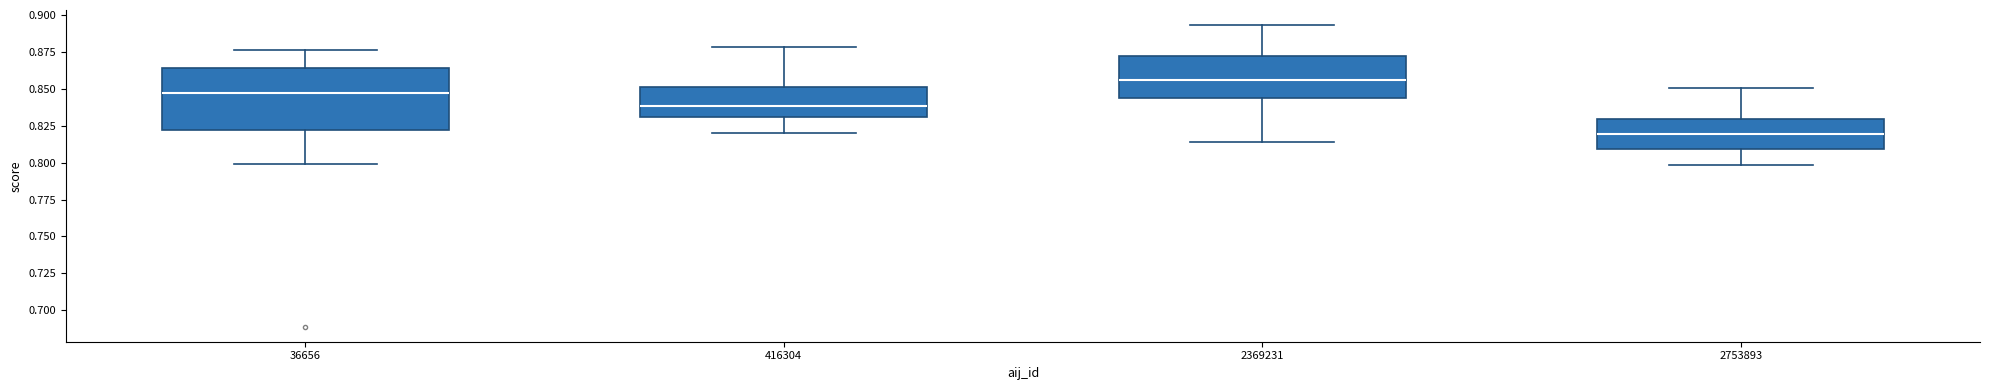

Reading left to right, read every box against the y-axis: the position of its median line, the range the box covers, and the ends of its whiskers. The values are not printed on the chart, so give them approximately, as read against the axis.

36656: median 0.845, box 0.820 to 0.865, whiskers 0.800 to 0.875
416304: median 0.840, box 0.830 to 0.850, whiskers 0.820 to 0.880
2369231: median 0.855, box 0.845 to 0.870, whiskers 0.815 to 0.895
2753893: median 0.820, box 0.810 to 0.830, whiskers 0.800 to 0.850